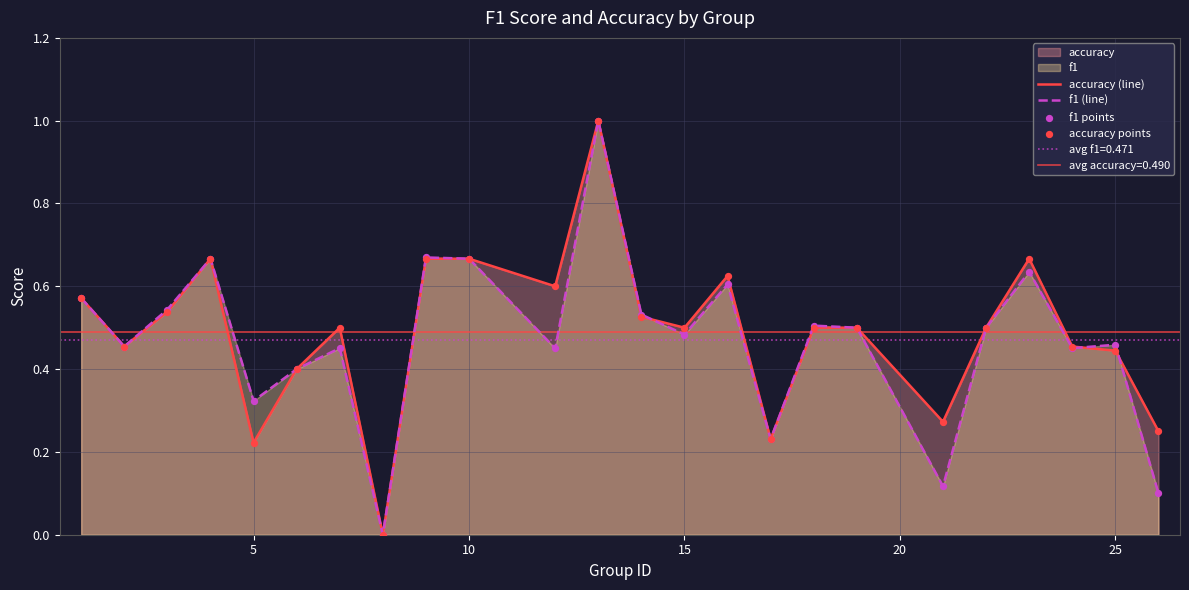

Which series reaches the minimum Y coordinate?

accuracy (line)